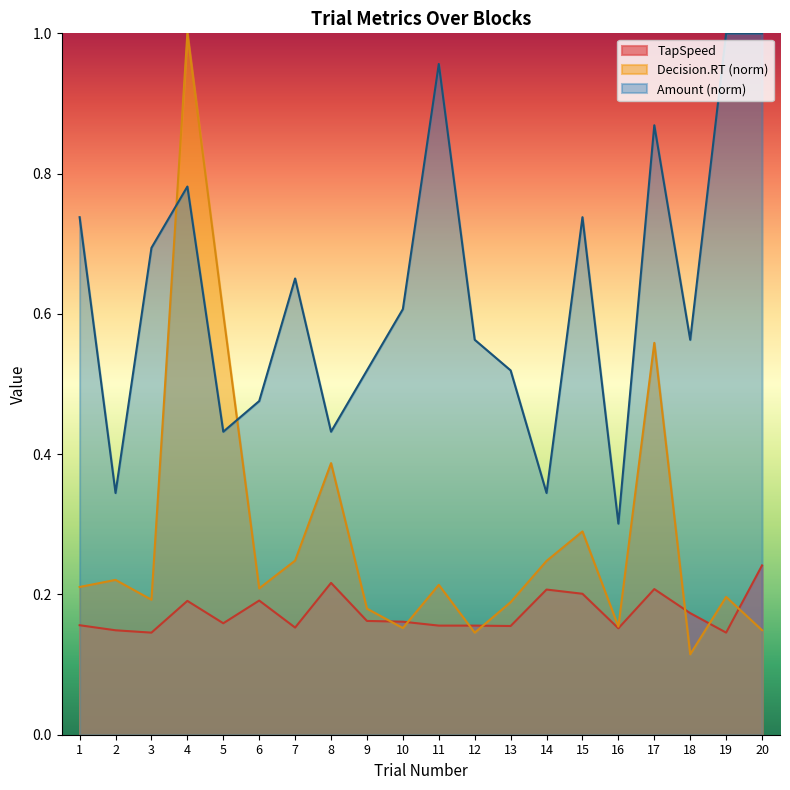

What is the average value of the TapSpeed series?

0.2